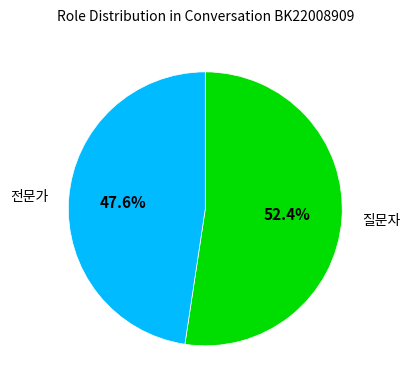

To the nearest percent, what is the difference between the 질문자 and 전문가 slice percentages?

5%